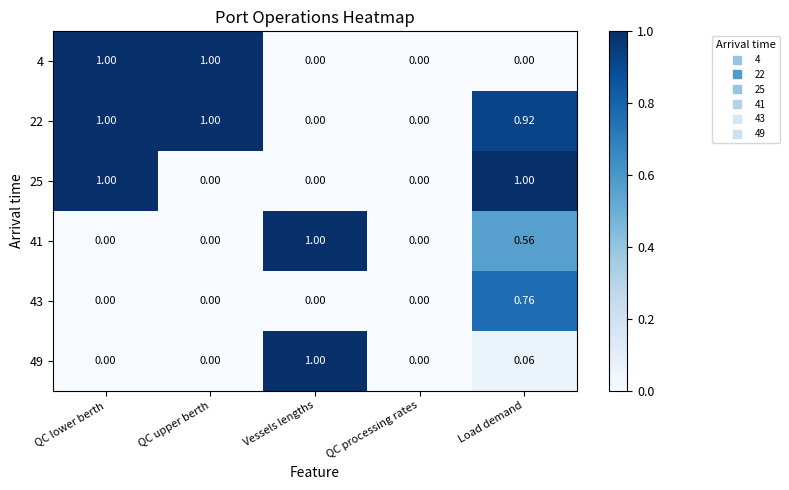

What is the maximum value shown in the chart?

1.0